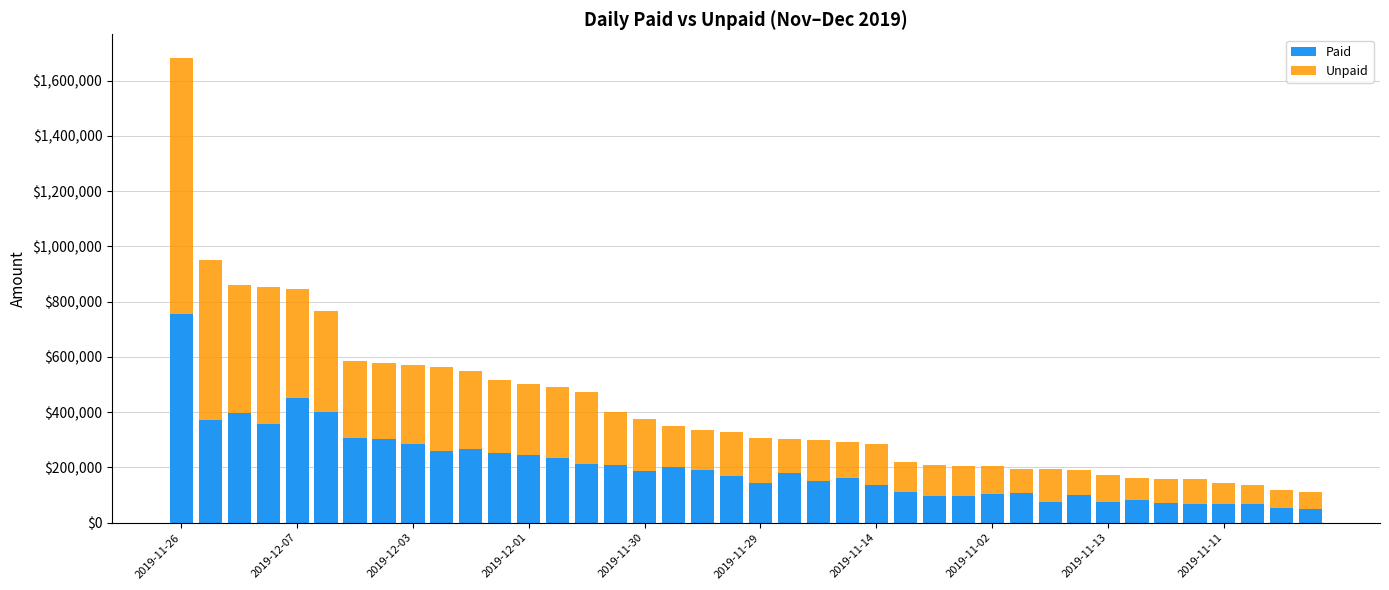

What is the lowest value of the Paid series?

49296.5